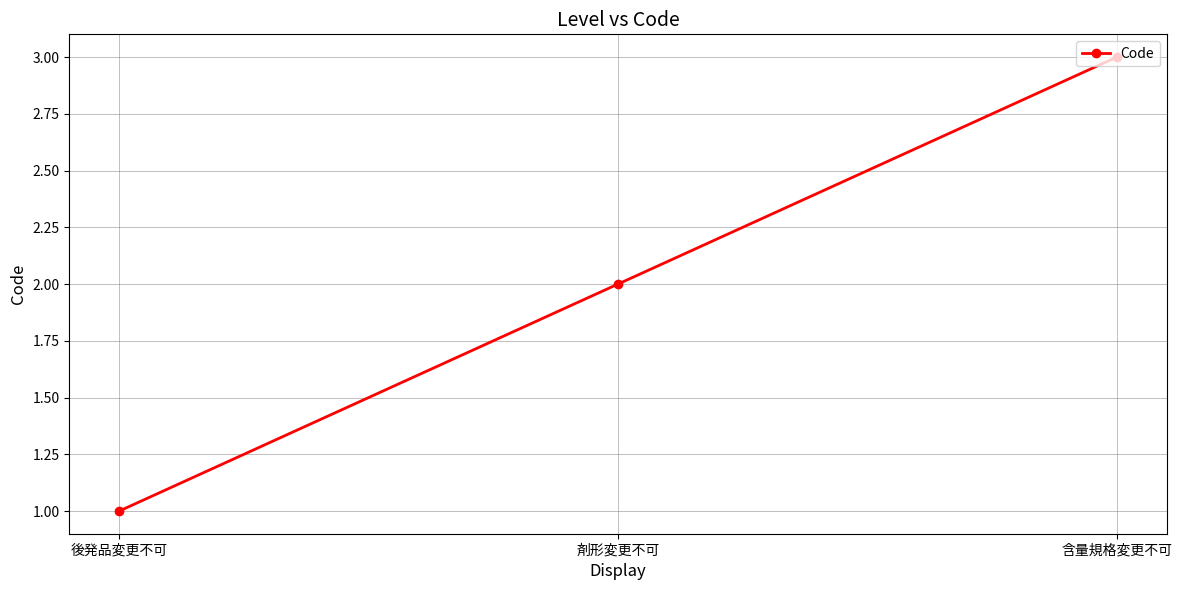

Is it true that the value at 剤形変更不可 is 3?

False